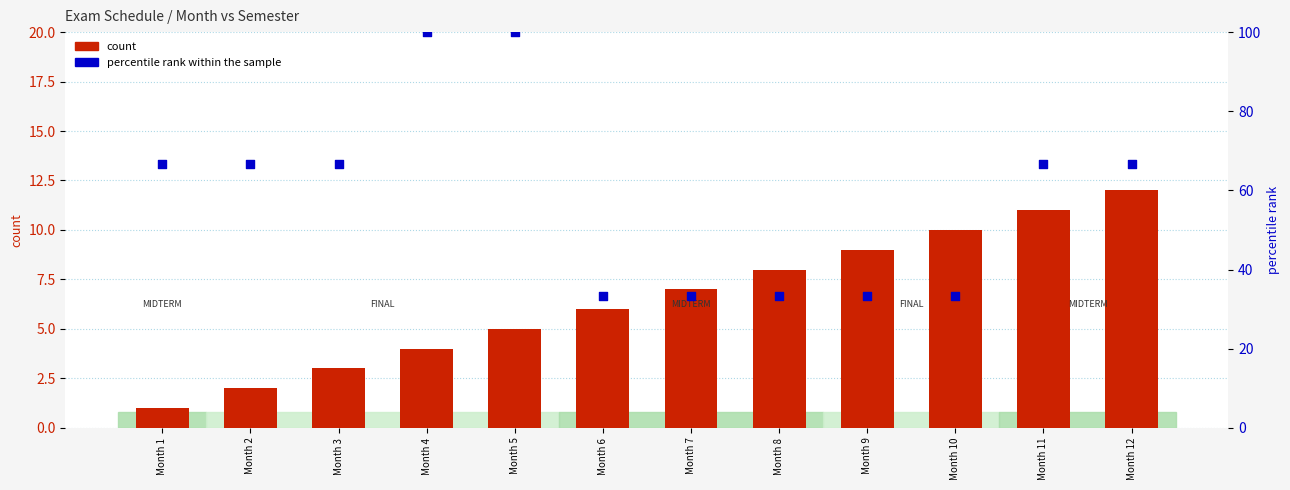

Is the value of count at Month 11 greater than the value of percentile rank within the sample at Month 11?

No